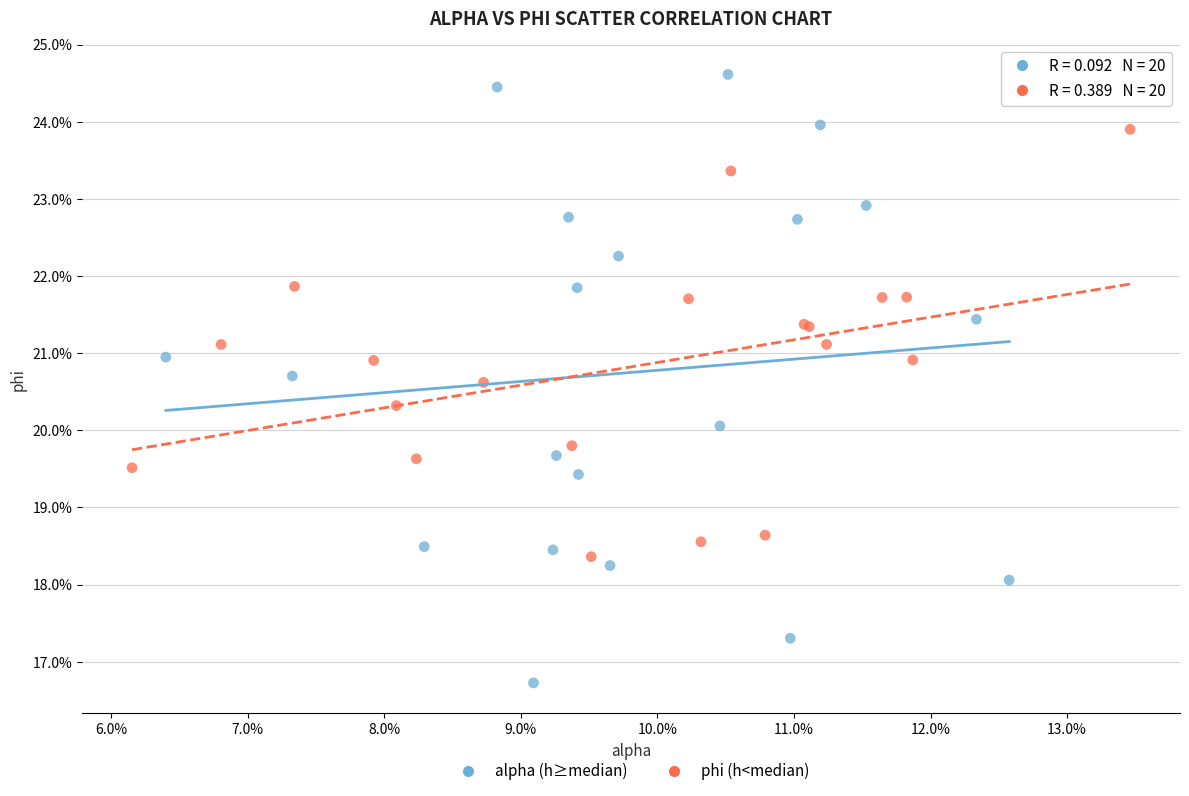

What are all the series names shown in the legend?

alpha (h≥median), phi (h<median)